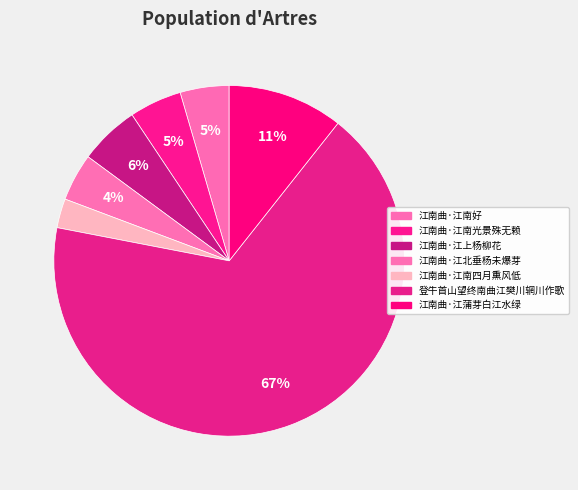

Rank the categories by value from highest to lowest.

登牛首山望终南曲江樊川辋川作歌, 江南曲·江蒲芽白江水绿, 江南曲·江上杨柳花, 江南曲·江南光景殊无赖, 江南曲·江南好, 江南曲·江北垂杨未爆芽, 江南曲·江南四月熏风低